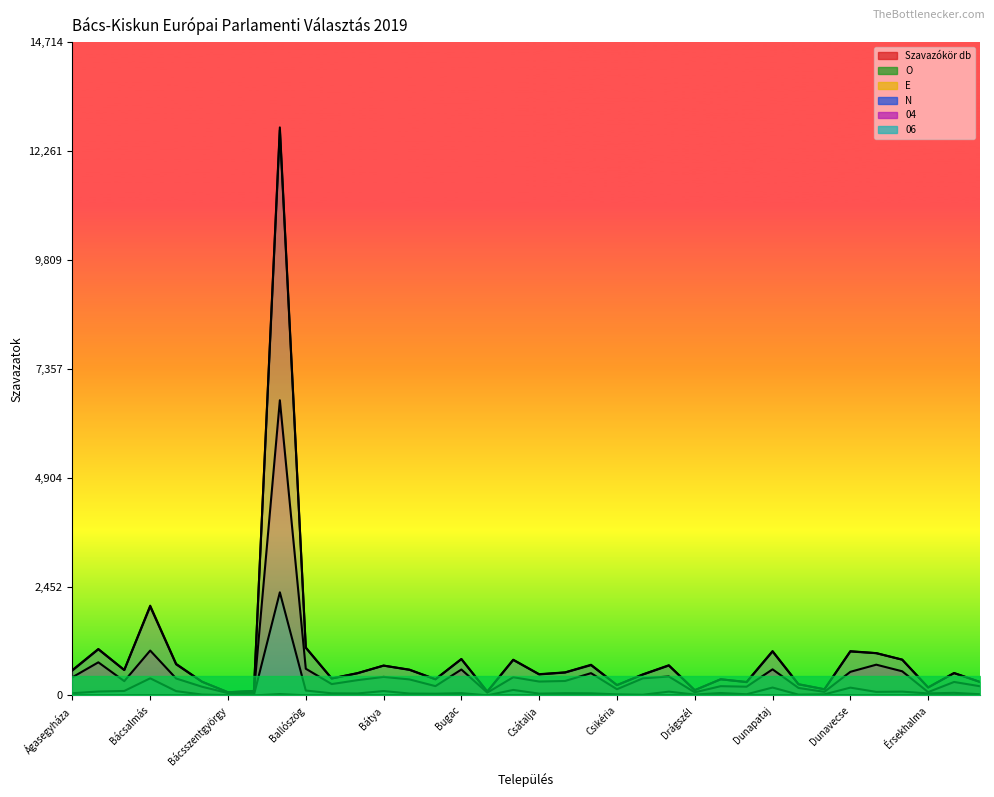

What is the difference between the highest and lowest values at Borota?

366